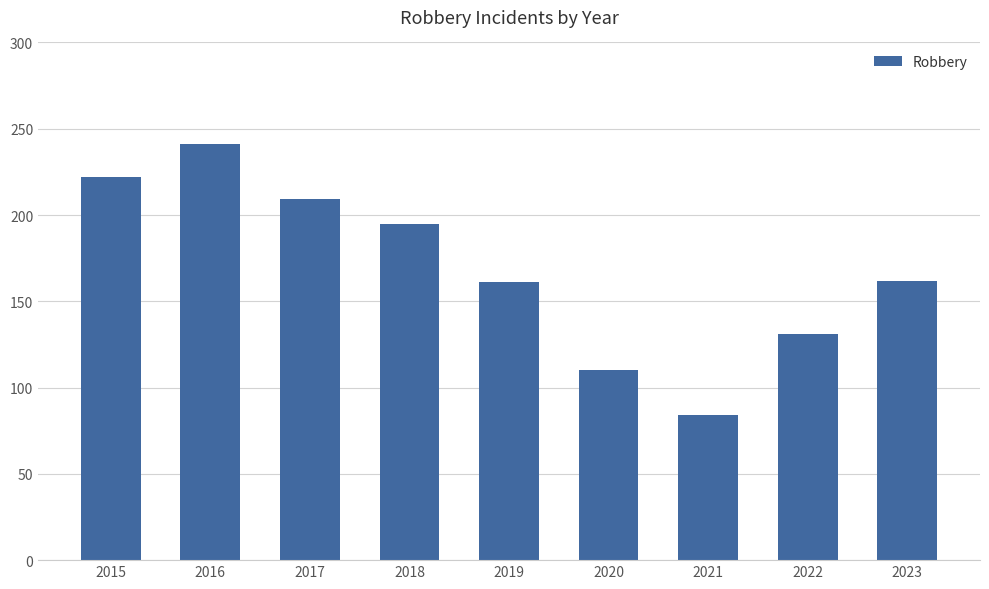

Between 2022 and 2020, which is larger?

2022